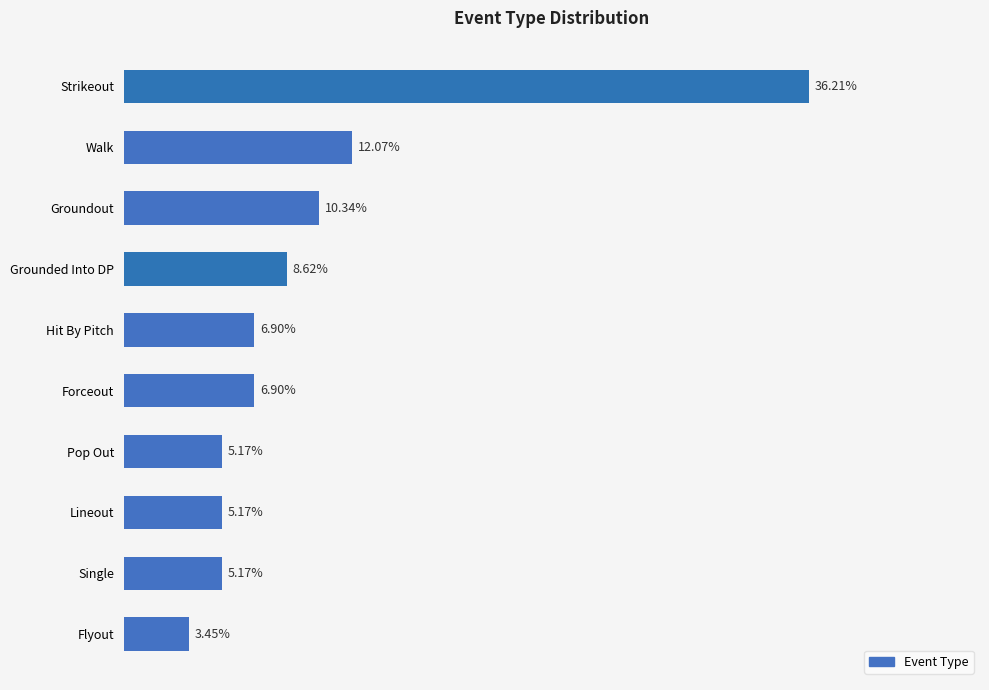

At which label is the value closest to 19?

Walk